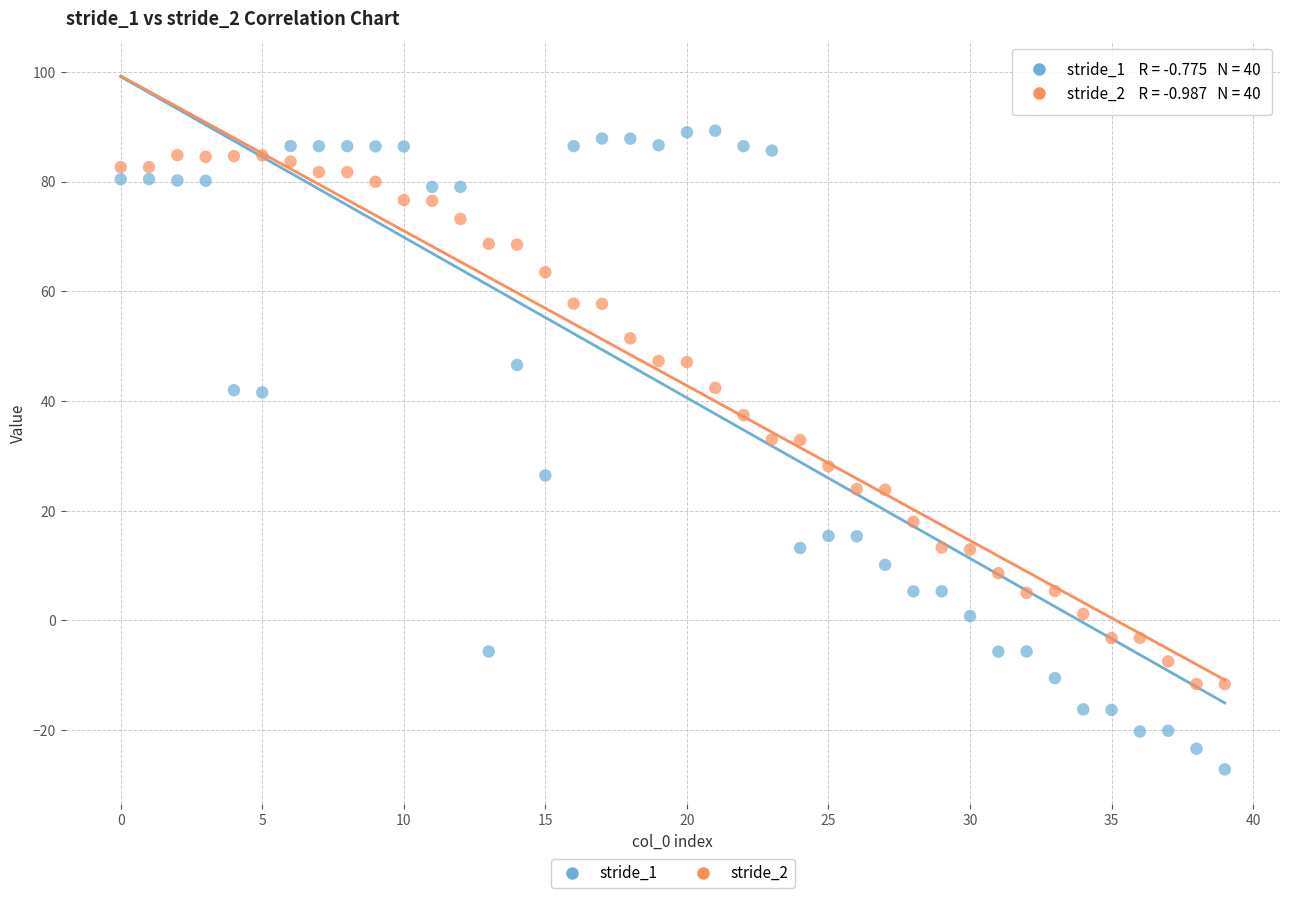

Across all data points, what is the range of Y values (max minus min)?

116.4